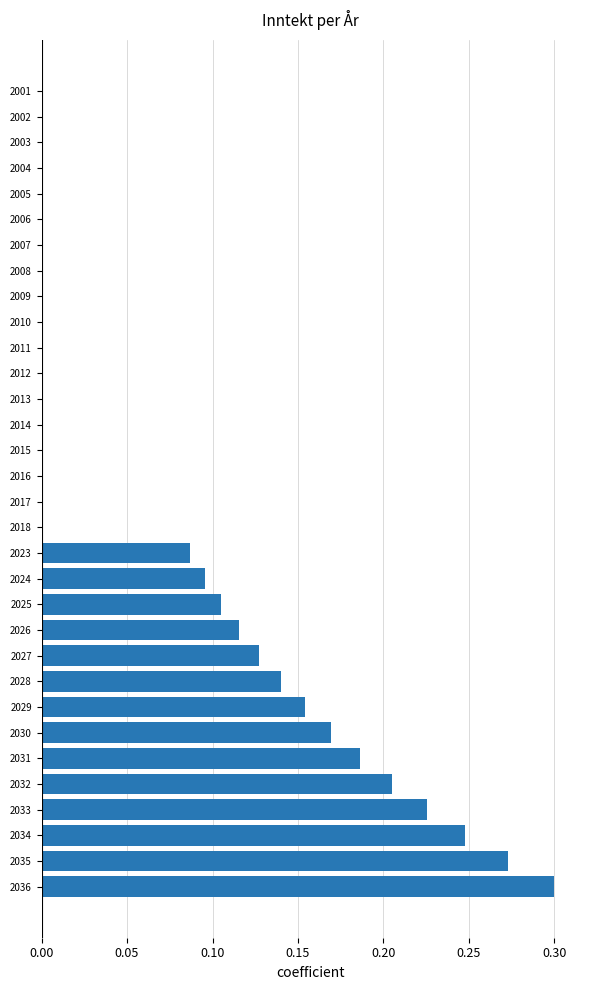

What is the change in value from 2005 to 2032?

+0.2